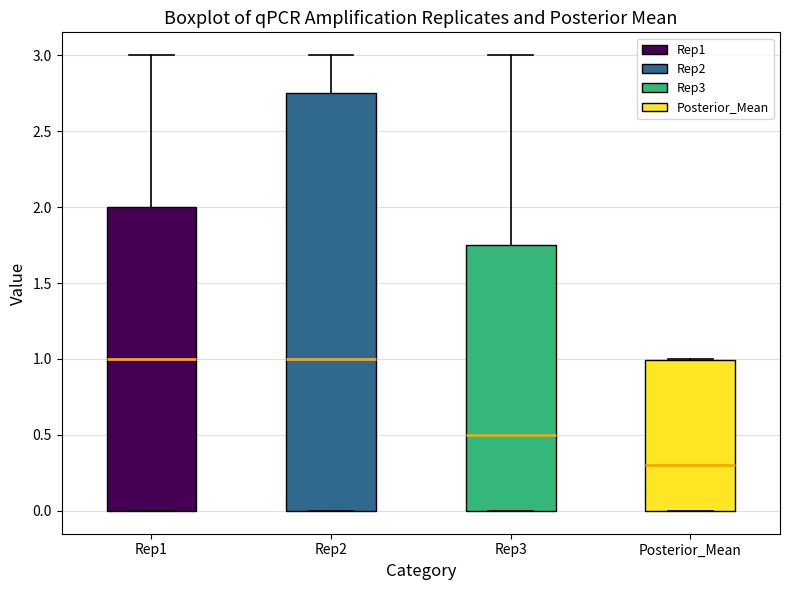

Reading left to right, transcribe this box plot: for each box, give where its median line is, the range the box spans, and where its two whiskers end, as read against the y-axis. The values are not printed on the chart, so give them approximately, as read against the axis.

Rep1: median 1.00, box 0.00 to 2.00, whiskers 0.00 to 3.00
Rep2: median 1.00, box 0.00 to 2.75, whiskers 0.00 to 3.00
Rep3: median 0.50, box 0.00 to 1.75, whiskers 0.00 to 3.00
Posterior_Mean: median 0.30, box 0.00 to 1.00, whiskers 0.00 to 1.00